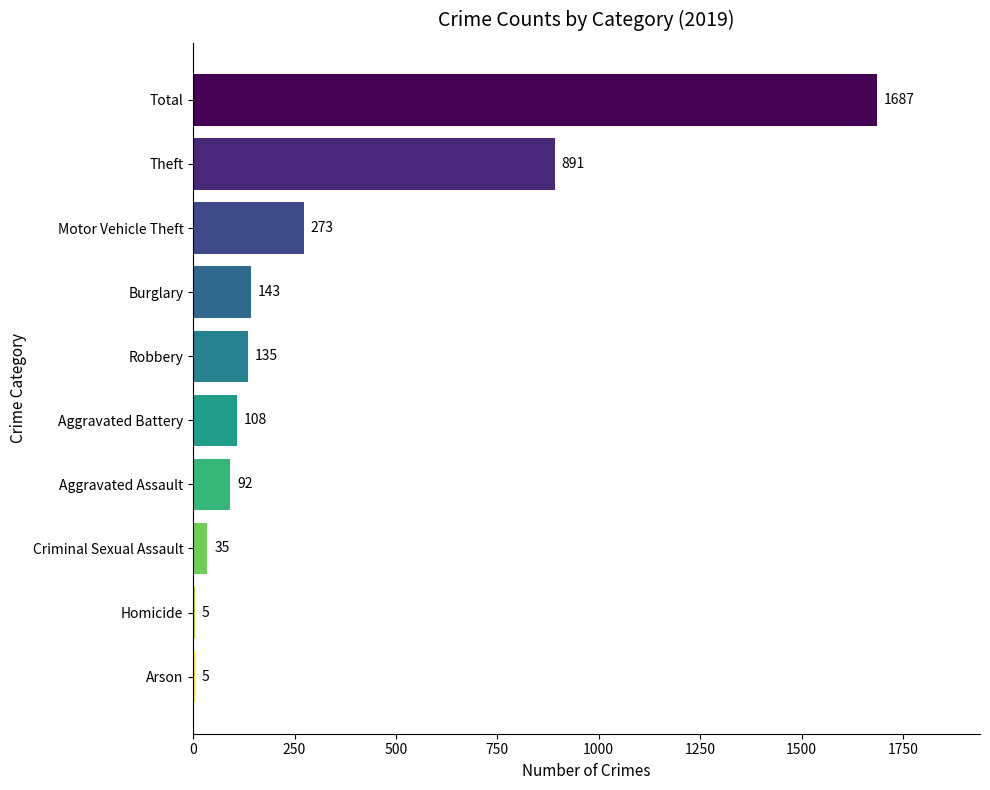

What is the sum of the values at Aggravated Battery and Total?

1795